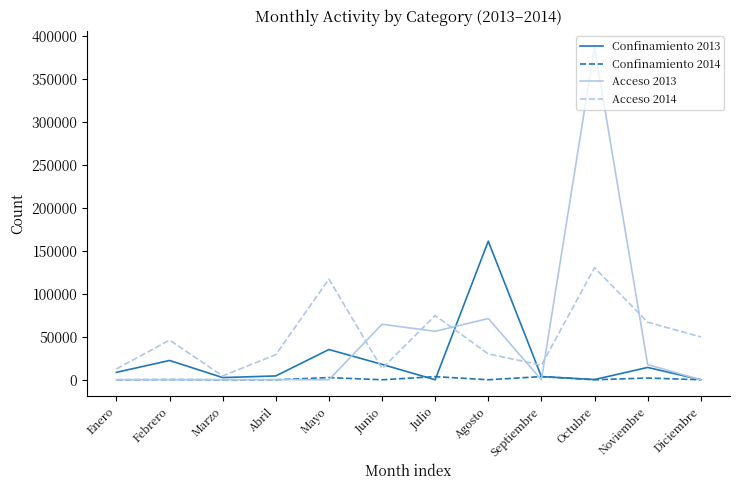

Which series changed the most between Junio and Septiembre?

Acceso 2013